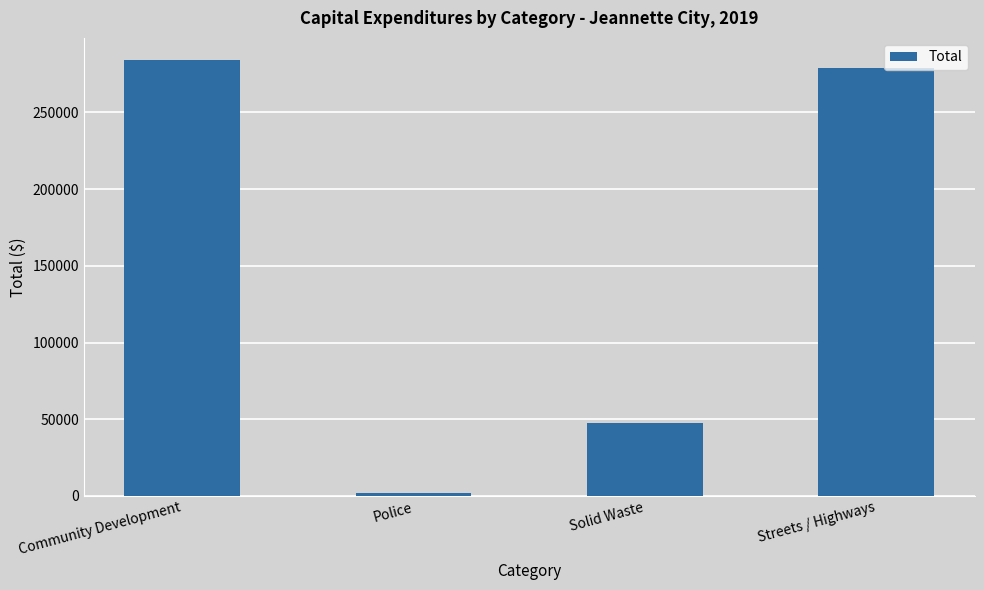

How many values are below 279192?

2